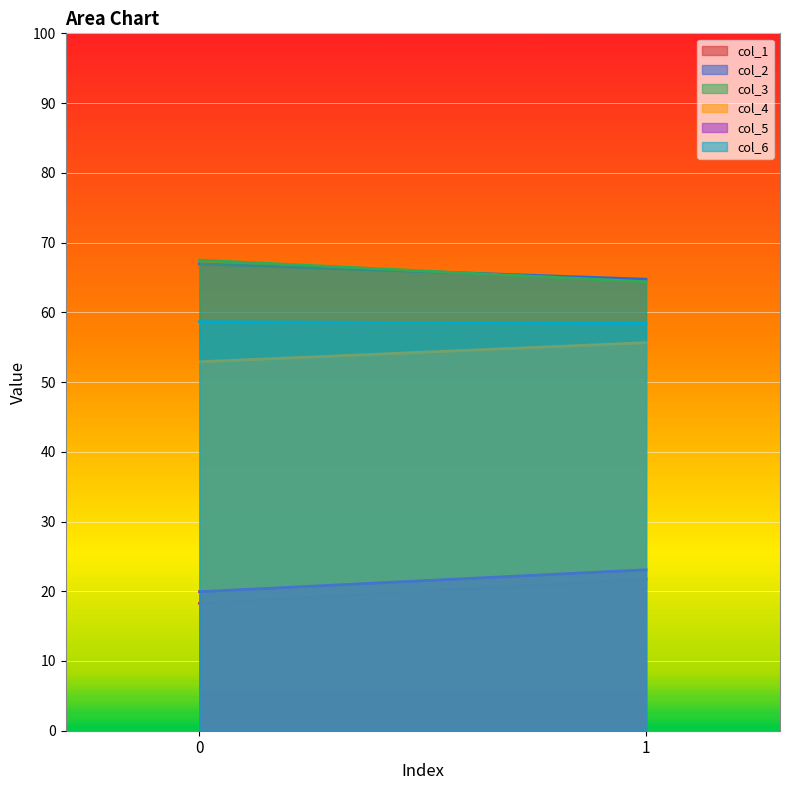

How many lines are shown in the chart?

6